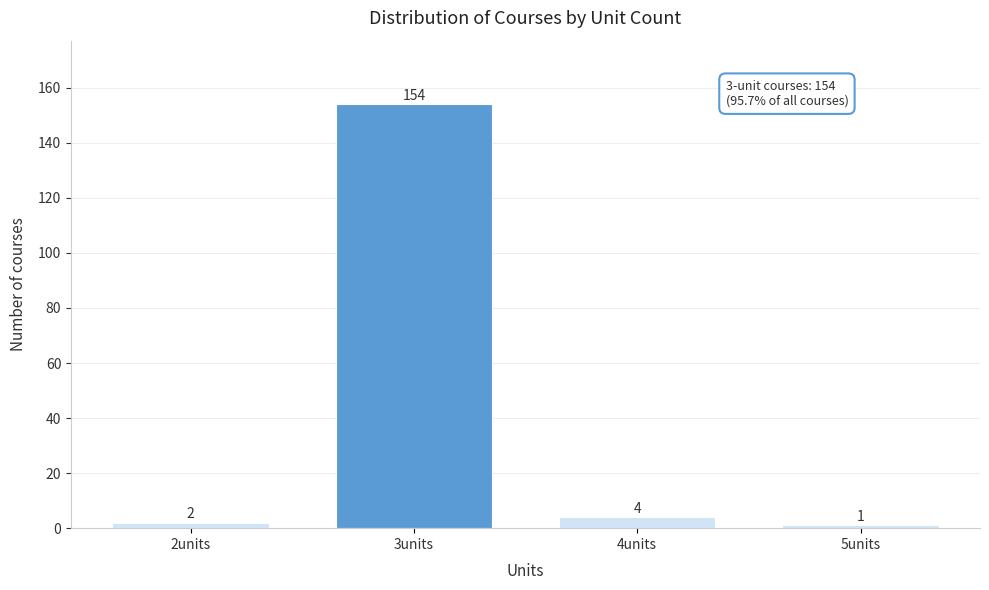

Reading right to left, list all the values displayed in this chart.

5units=1	4units=4	3units=154	2units=2